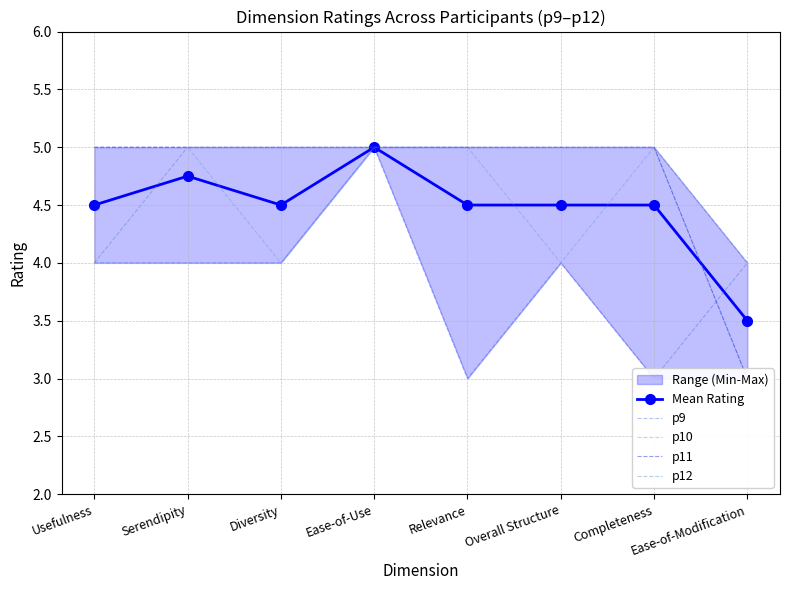

What is the sum of all p9 values?

31.0